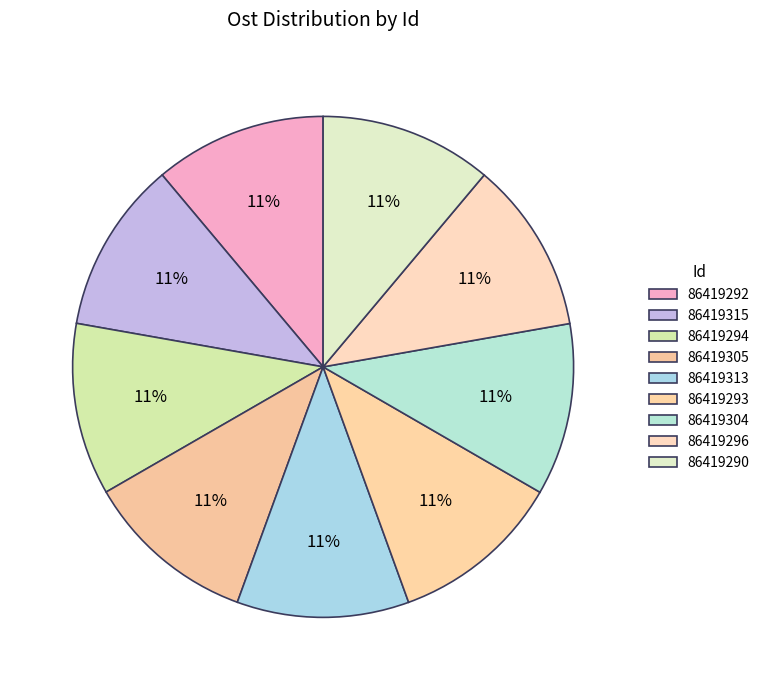

Is it true that 86419305 is 11% of the pie?

True